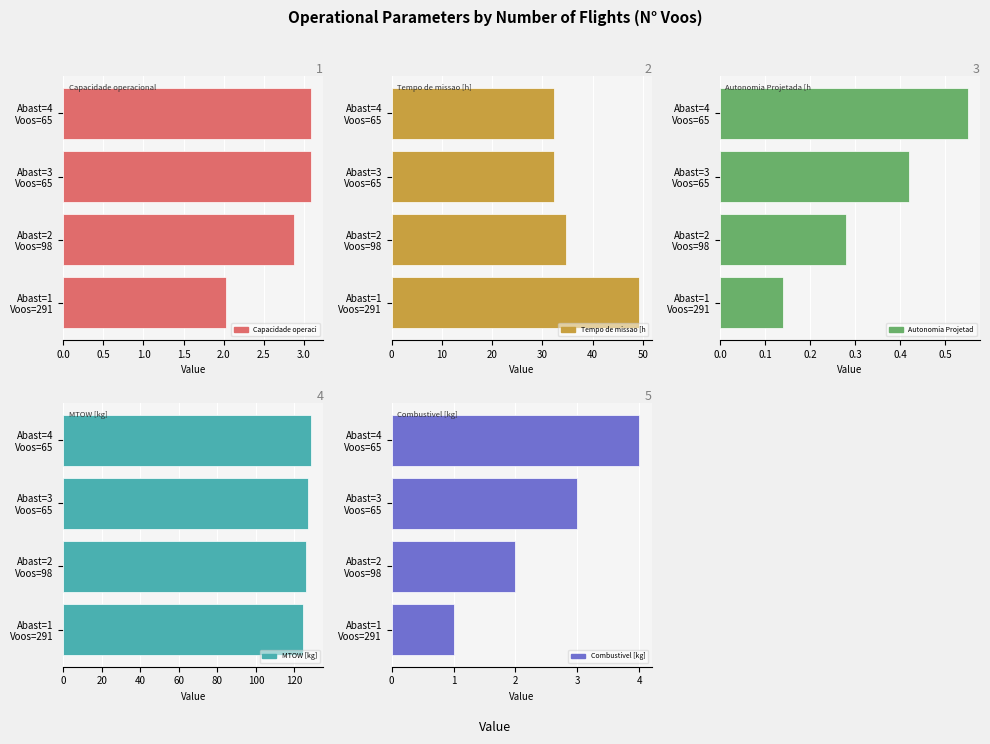

What is the total value across all series at Abast=4 Voos=65?

168.6